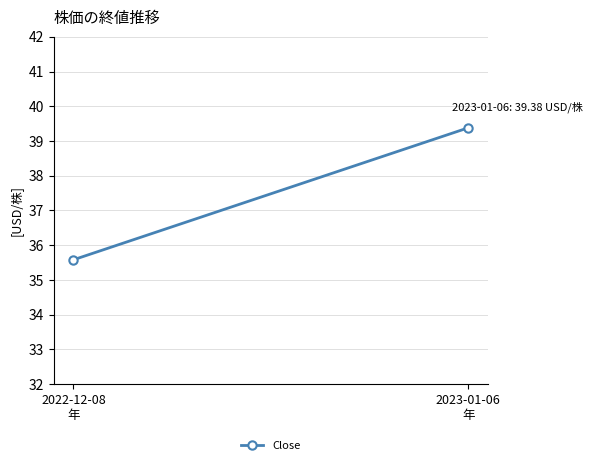

Which category has the lowest value across all series?

2022-12-08
年